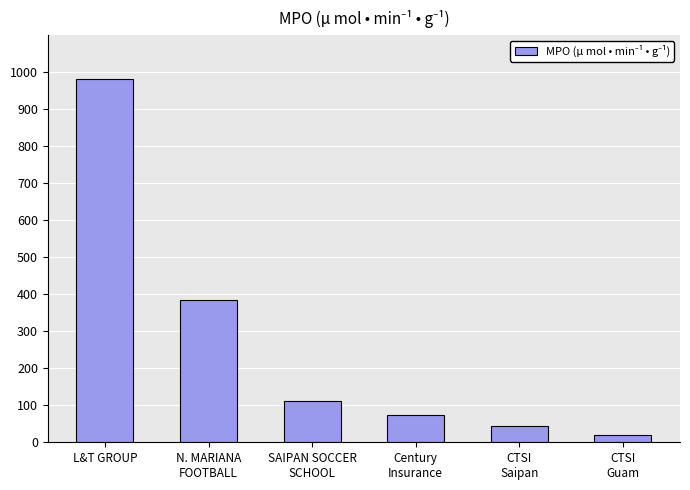

What is the smallest value displayed?

19.9